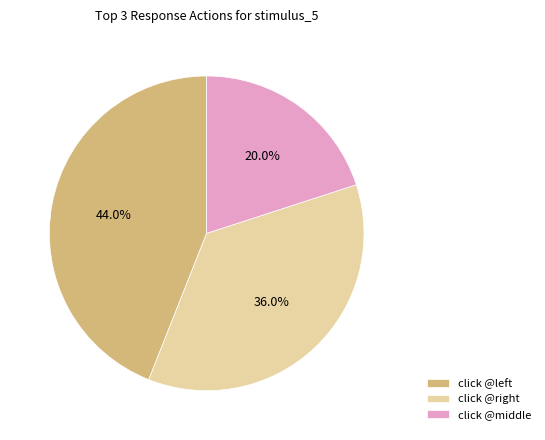

To the nearest percent, what portion does click @middle represent?

20%